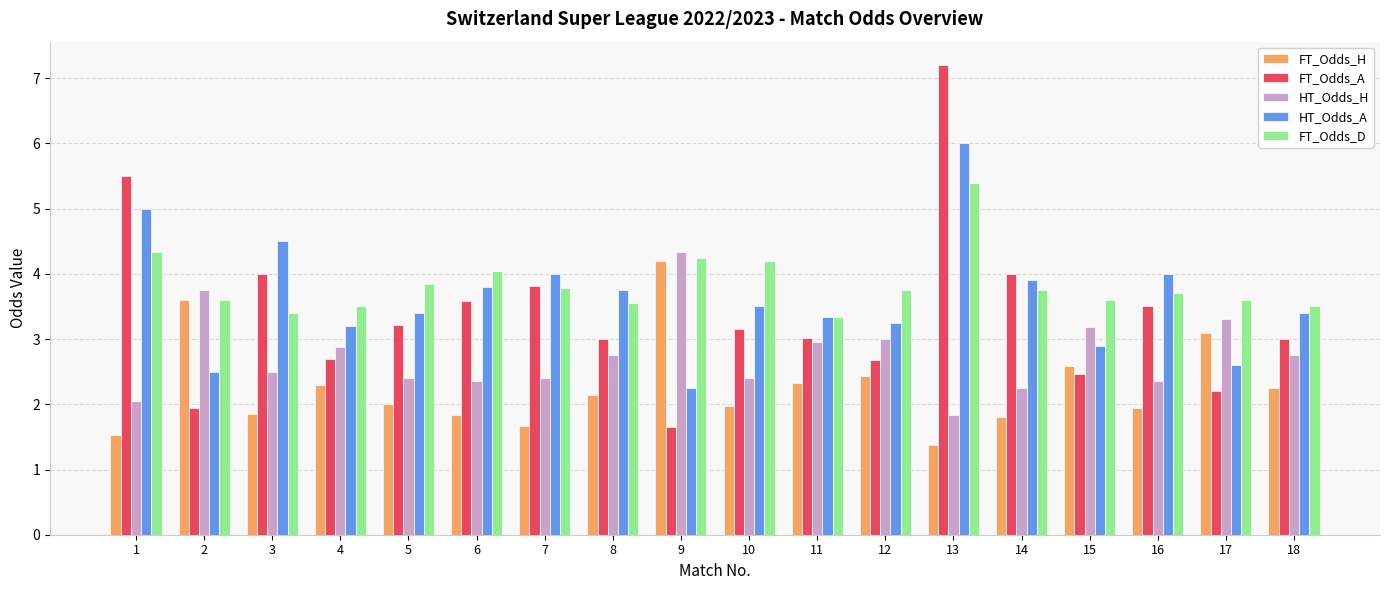

What is the average value of the FT_Odds_D series?

3.8